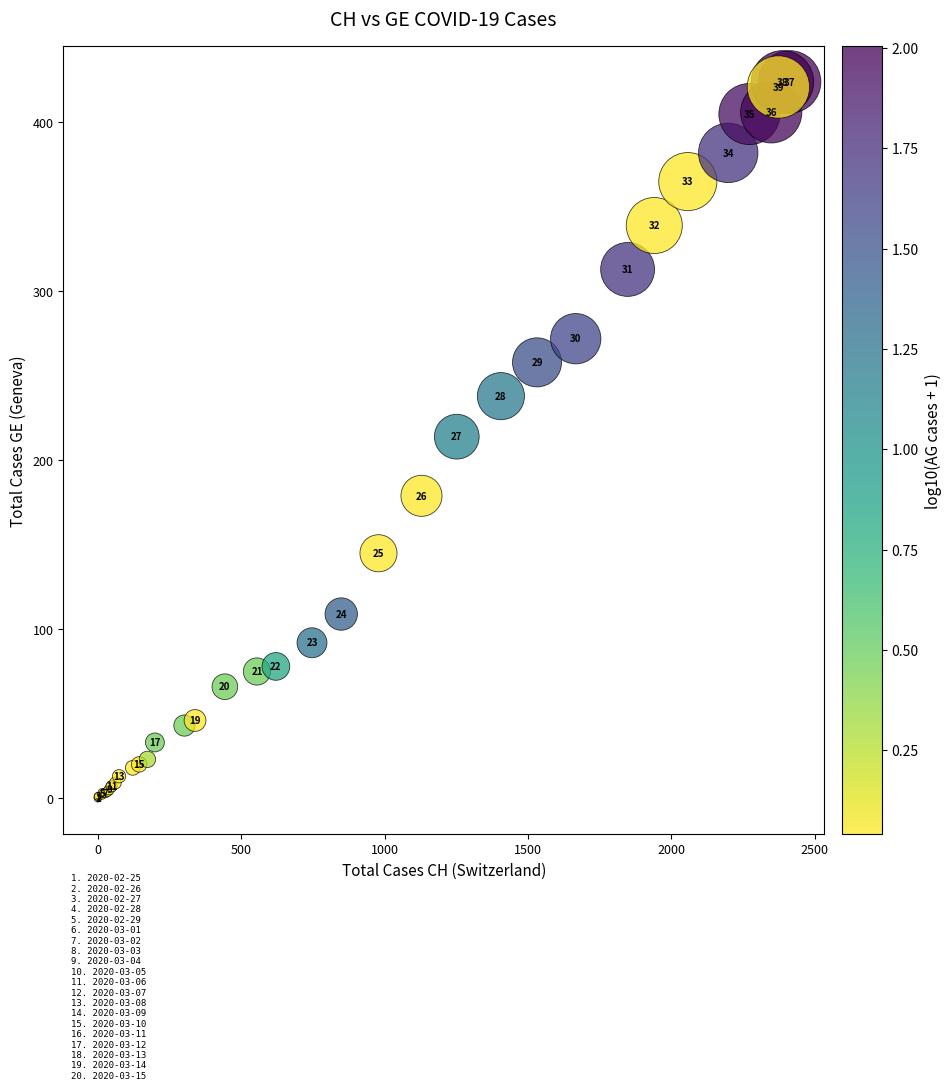

What Y value in the scatter plot is closest to 212?

214